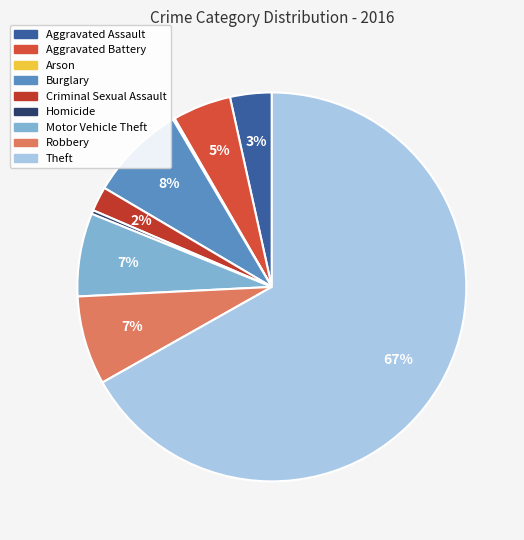

What is the largest slice in the pie chart?

Theft